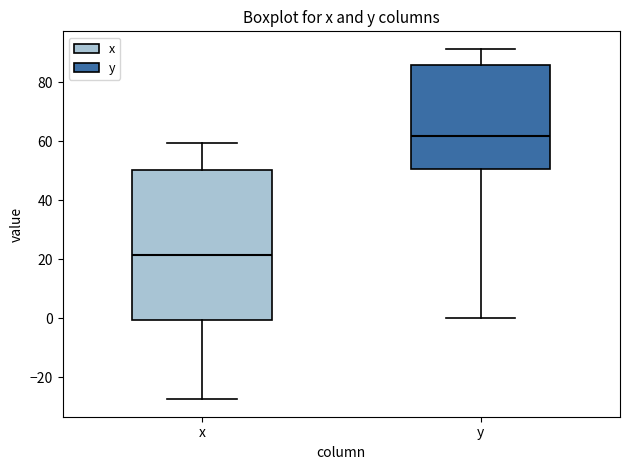

Reading left to right, transcribe this box plot: for each box, give where its median line is, the range the box spans, and where its two whiskers end, as read against the y-axis. The values are not printed on the chart, so give them approximately, as read against the axis.

x: median 22, box 0 to 50, whiskers -28 to 60
y: median 62, box 50 to 86, whiskers 0 to 92